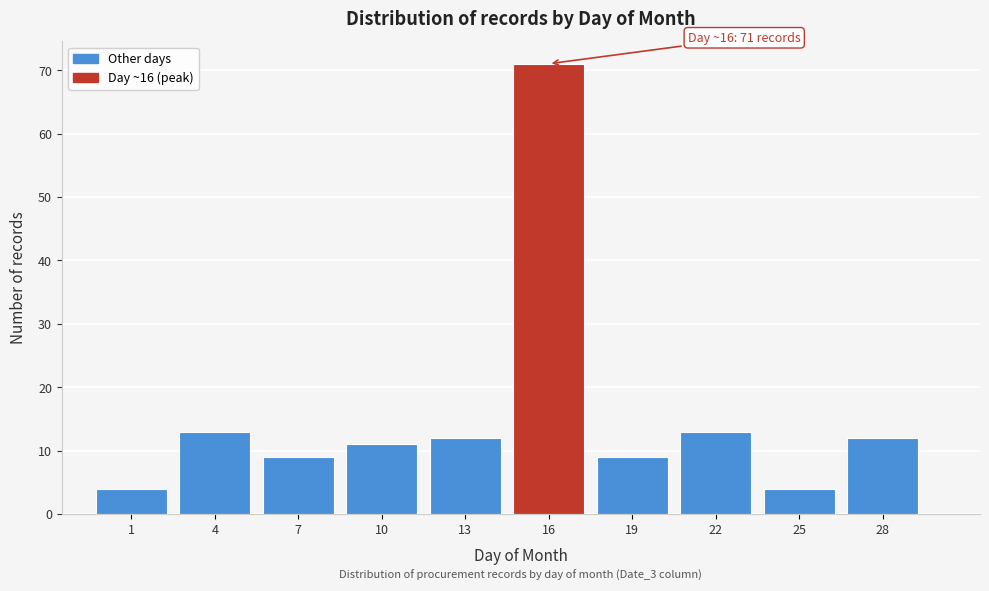

Reading left to right, transcribe all the data shown in this chart.

4	13	9	11	12	71	9	13	4	12